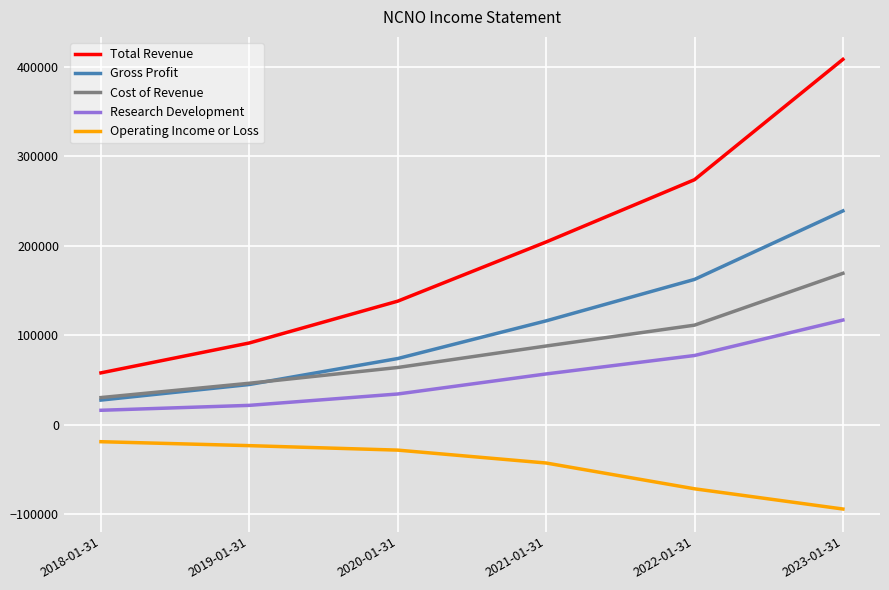

Reading left to right, what are all the values shown in this chart?

Total Revenue: 2018-01-31=58100	2019-01-31=91500	2020-01-31=138200	2021-01-31=204300	2022-01-31=273900	2023-01-31=408300
Gross Profit: 2018-01-31=27700	2019-01-31=45100	2020-01-31=74100	2021-01-31=116200	2022-01-31=162500	2023-01-31=239000
Cost of Revenue: 2018-01-31=30500	2019-01-31=46500	2020-01-31=64100	2021-01-31=88100	2022-01-31=111400	2023-01-31=169300
Research Development: 2018-01-31=16300	2019-01-31=21800	2020-01-31=34500	2021-01-31=56900	2022-01-31=77500	2023-01-31=117100
Operating Income or Loss: 2018-01-31=-18800	2019-01-31=-23200	2020-01-31=-28200	2021-01-31=-42600	2022-01-31=-71400	2023-01-31=-94000